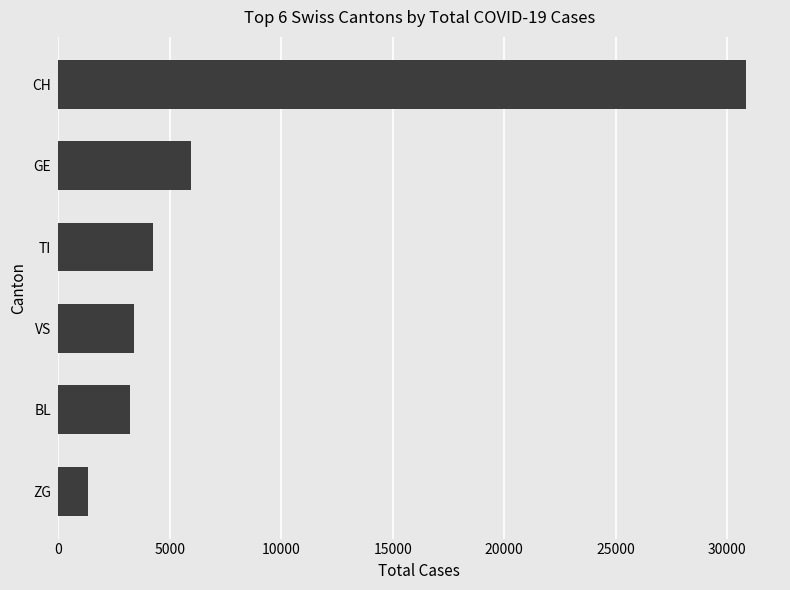

What is the sum of all values?

48957